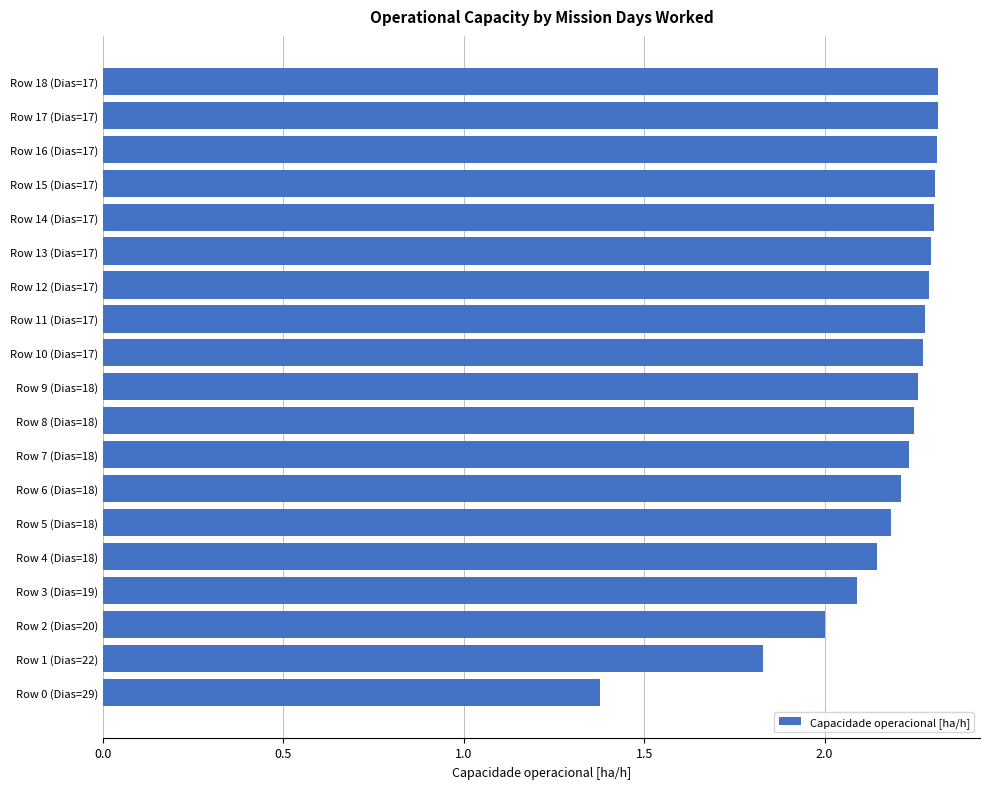

Is it true that the value at Row 9 (Dias=18) is 3.9?

False